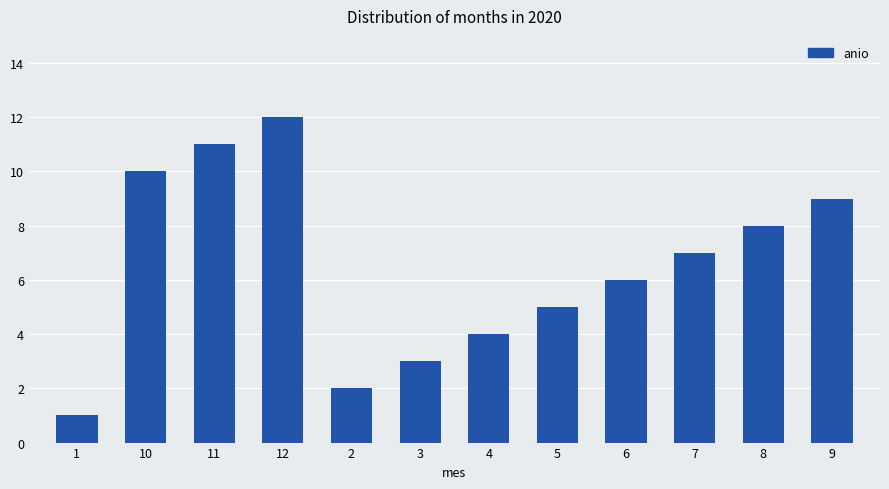

What is the label of the 4th bar from the right?

6